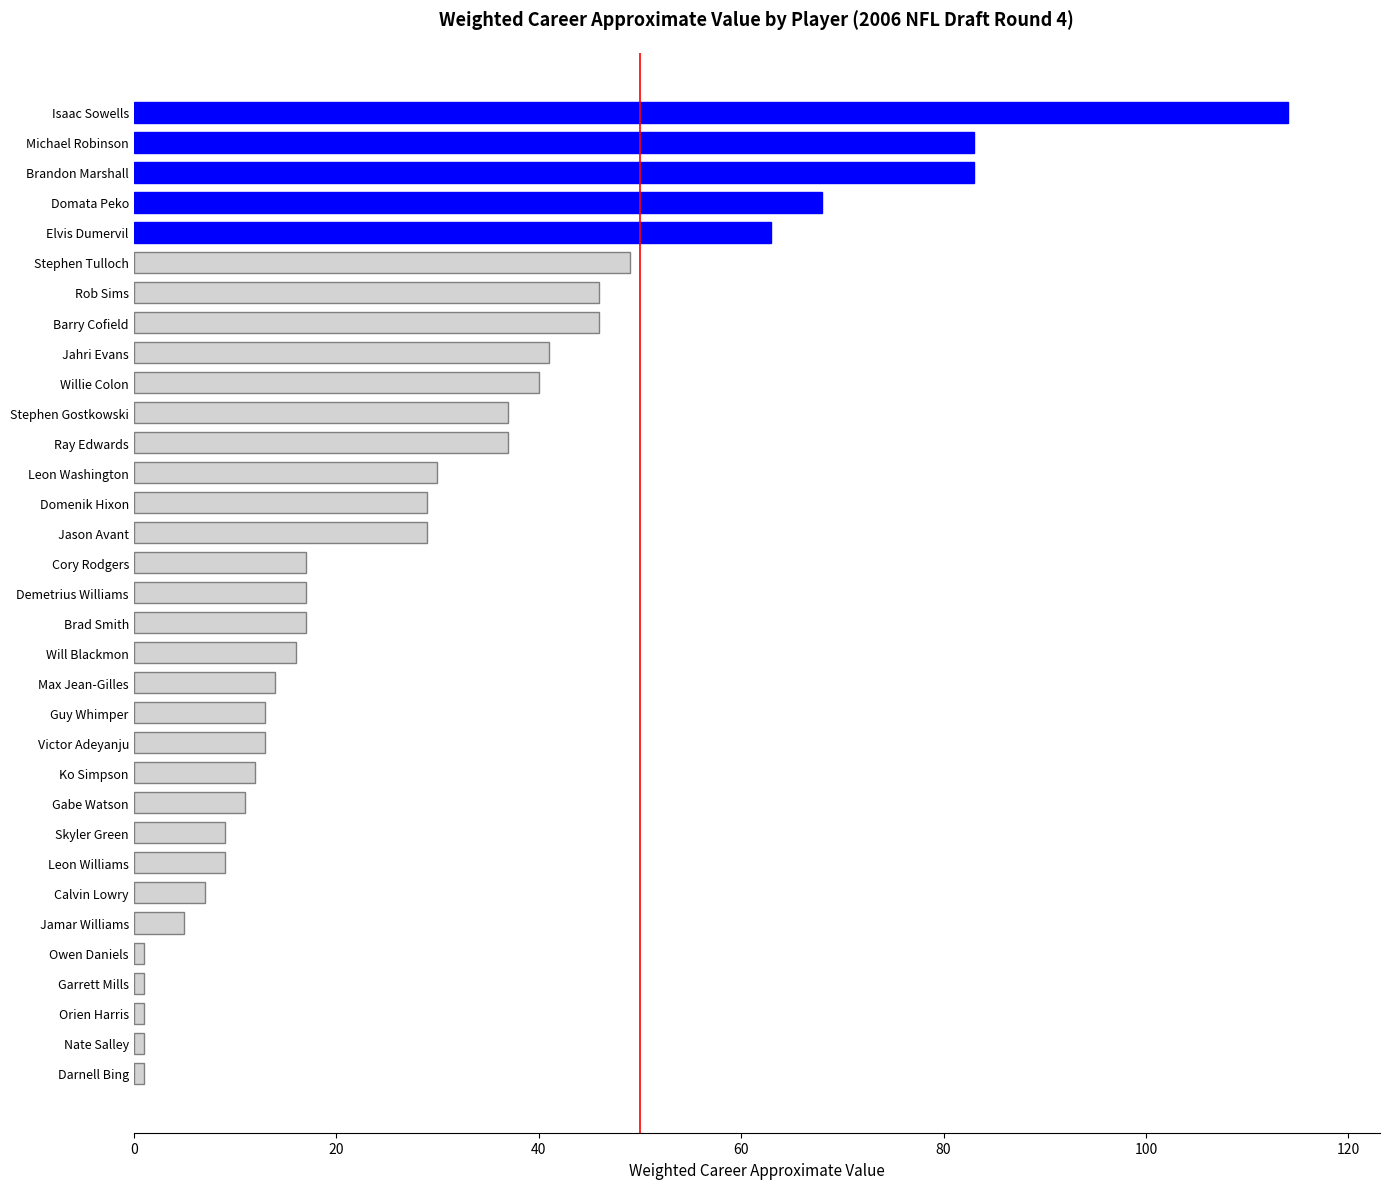

At which category does the chart reach its peak across all series?

Isaac Sowells